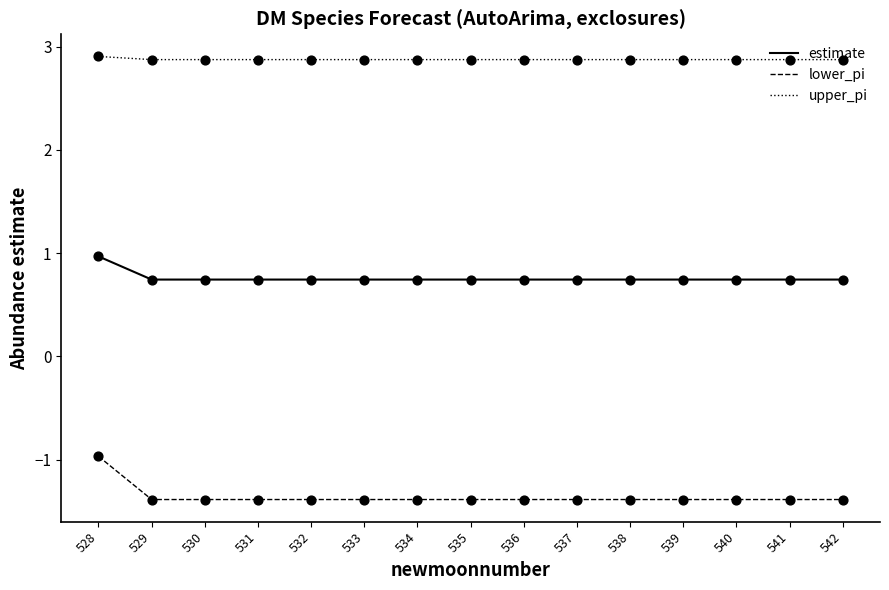

What are all the series names shown in the legend?

estimate, lower_pi, upper_pi